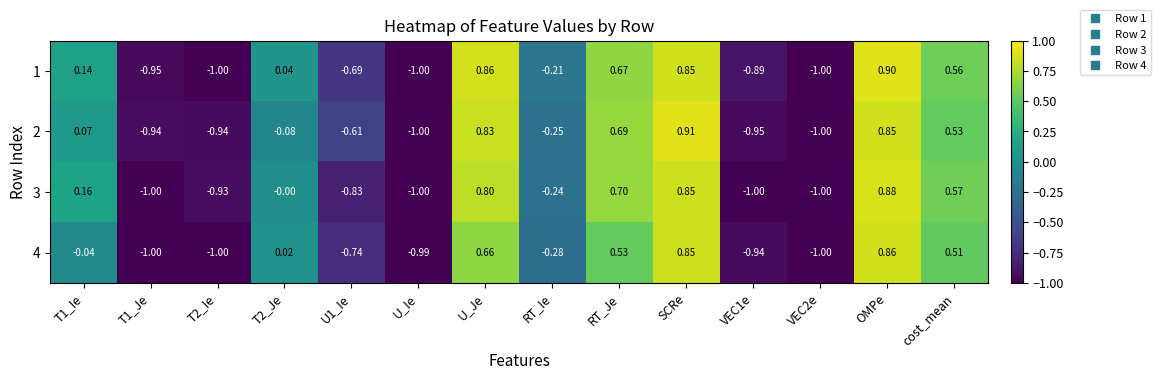

Is the value of 4 at RT_Je greater than the value of 2 at RT_Ie?

Yes